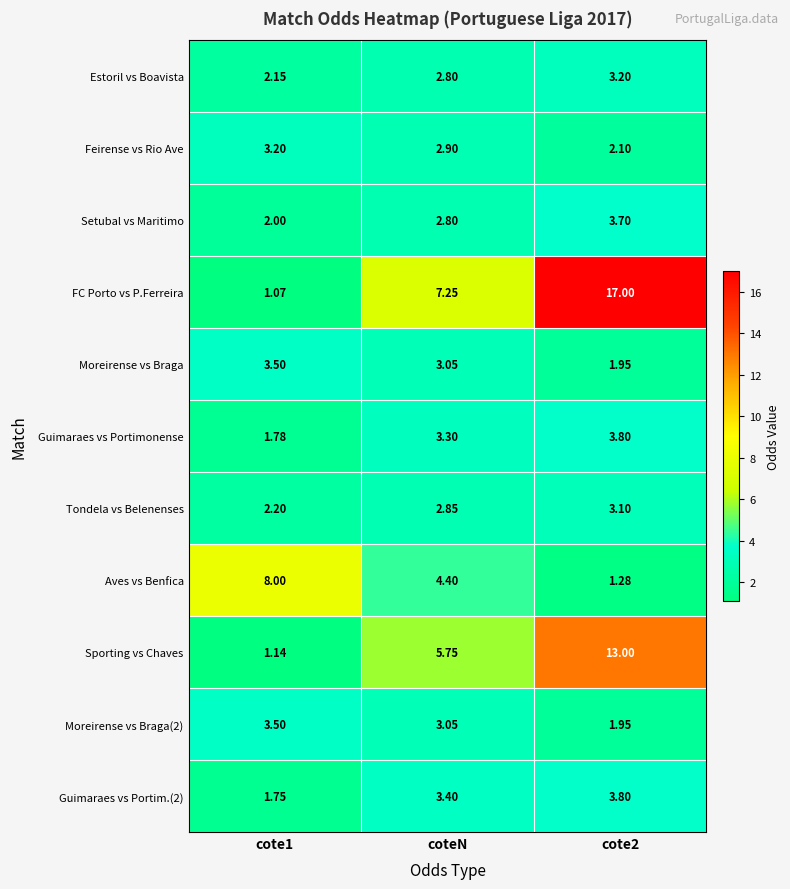

Between coteN and cote2, which series saw the biggest shift?

FC Porto vs P.Ferreira